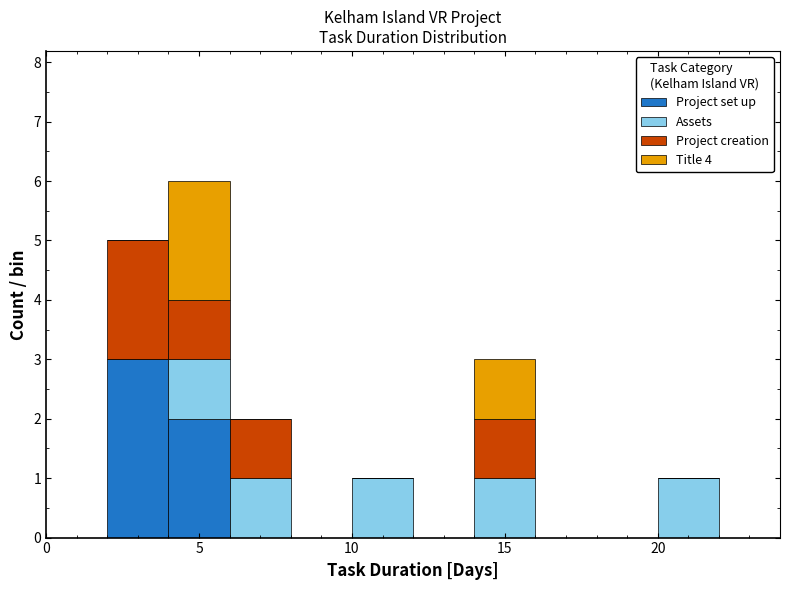

Which range on the x-axis has the tallest stacked bar (by total height)?

4 to 6